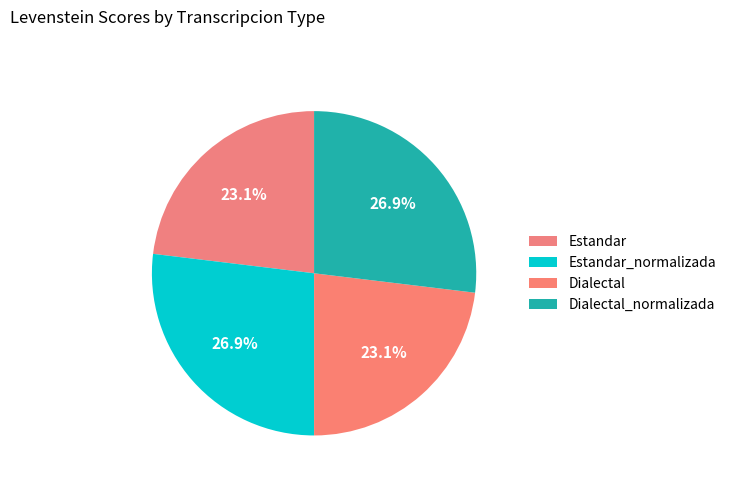

Rank the categories by value from lowest to highest.

Estandar, Dialectal, Estandar_normalizada, Dialectal_normalizada